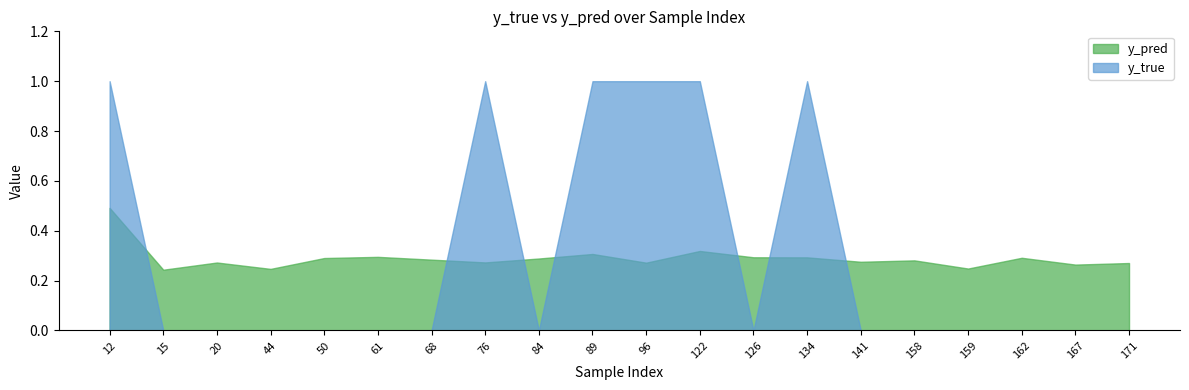

Reading left to right, transcribe all the data shown in this chart.

y_pred: 0.5	0.2	0.3	0.2	0.3	0.3	0.3	0.3	0.3	0.3	0.3	0.3	0.3	0.3	0.3	0.3	0.2	0.3	0.3	0.3
y_true: 1.0	0.0	0.0	0.0	0.0	0.0	0.0	1.0	0.0	1.0	1.0	1.0	0.0	1.0	0.0	0.0	0.0	0.0	0.0	0.0